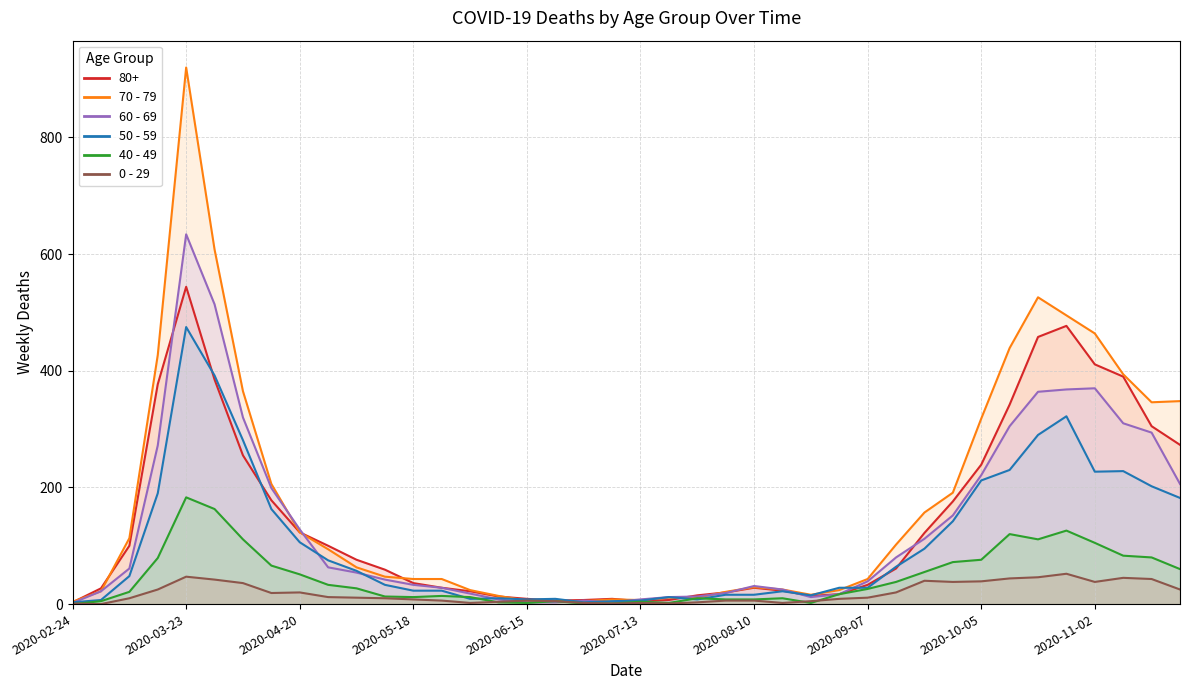

Which series has the widest spread of values?

70 - 79